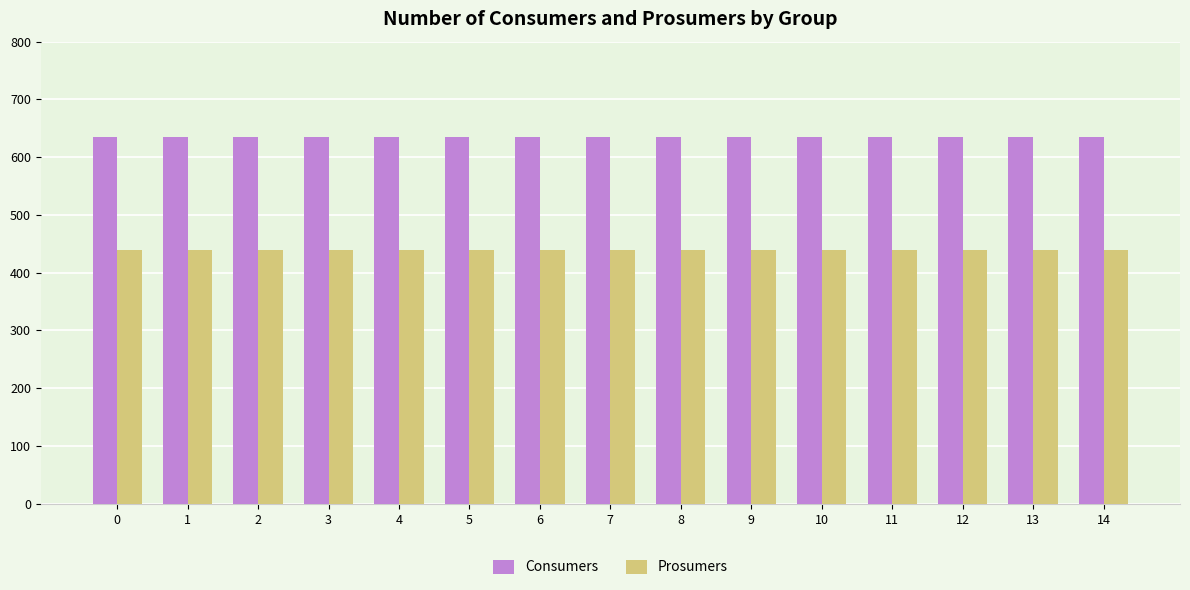

The value of Consumers at 10 is 635. True or false?

True